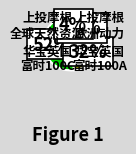

To the nearest percent, what is the difference between the largest and smallest slice percentages?

48%